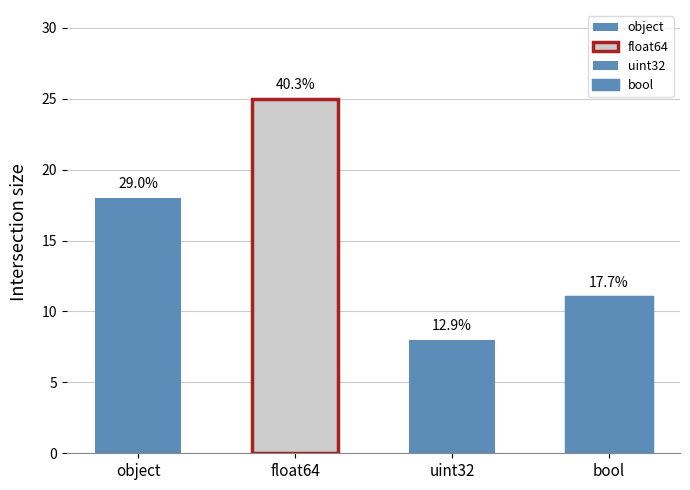

Are the bars grouped side by side (vs. stacked)?

No